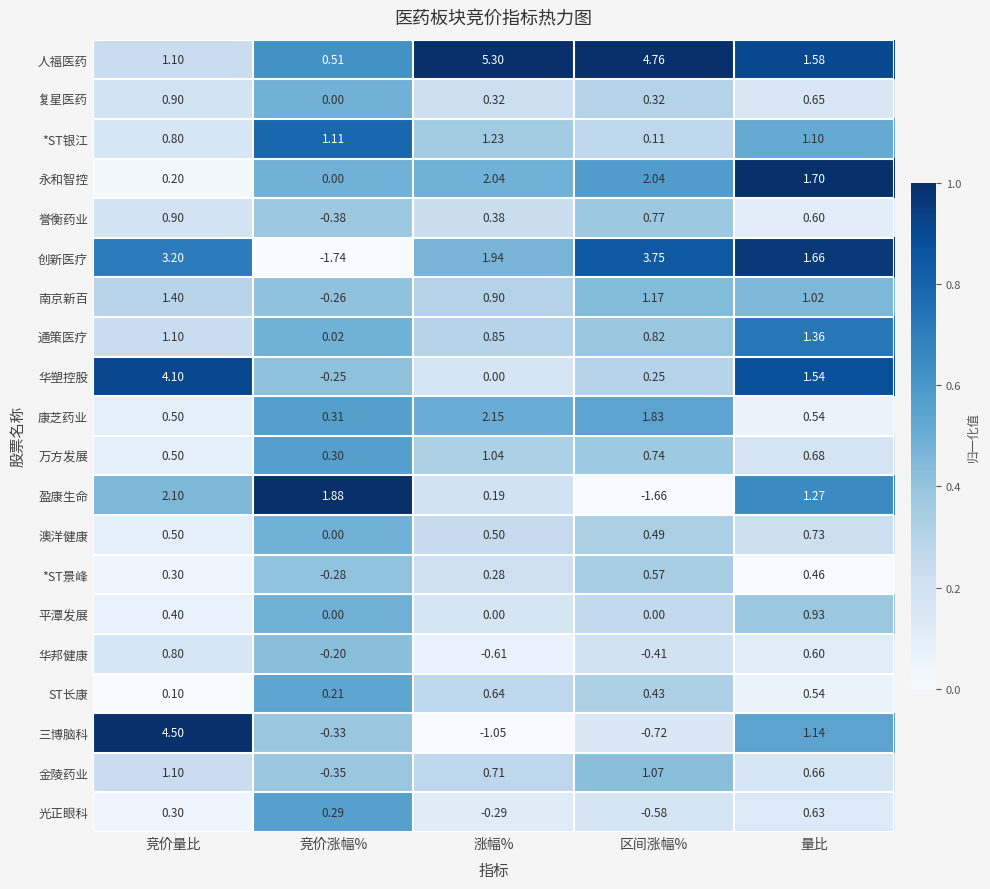

At which label is 澳洋健康 closest to 0?

竞价涨幅%